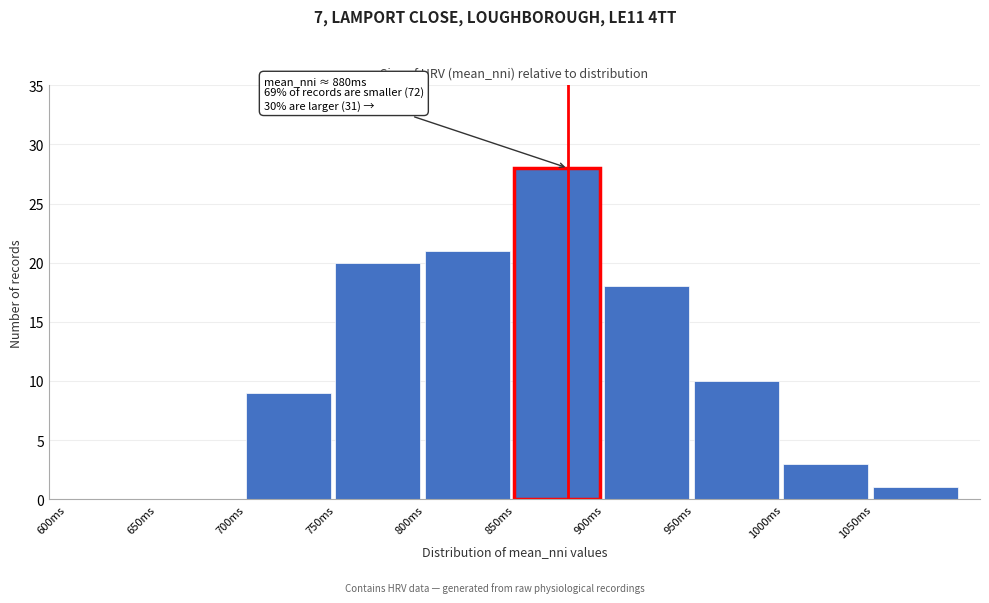

Which range on the x-axis has the tallest bar?

850 to 900